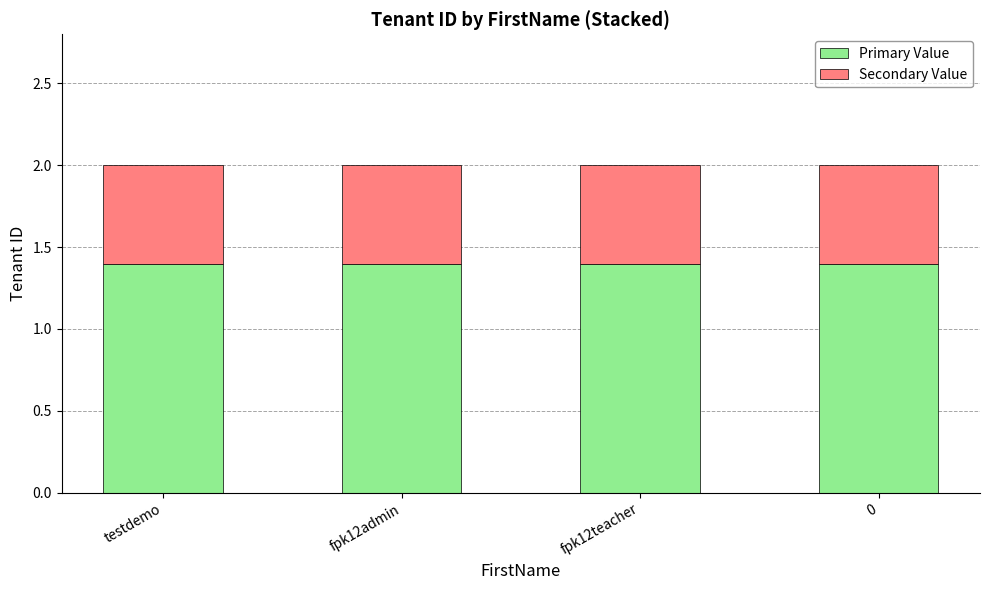

What is the total value across all series at testdemo?

2.0